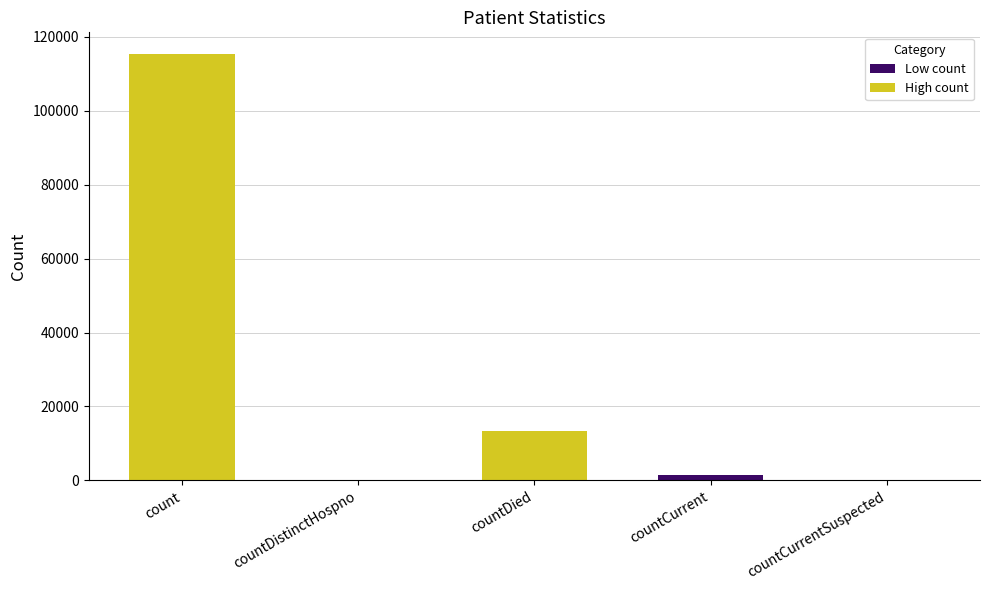

At which label does the data first exceed 1383?

count